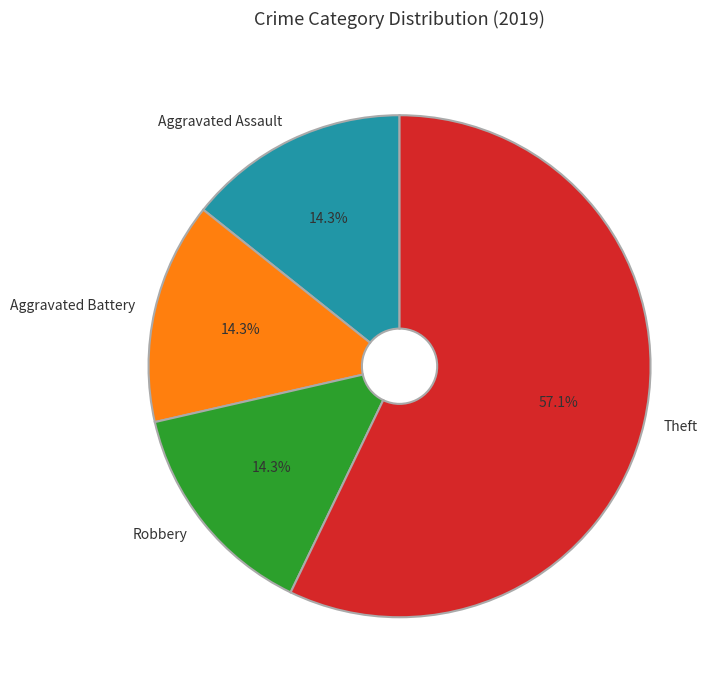

What portion of the pie excludes Theft?

42.9%